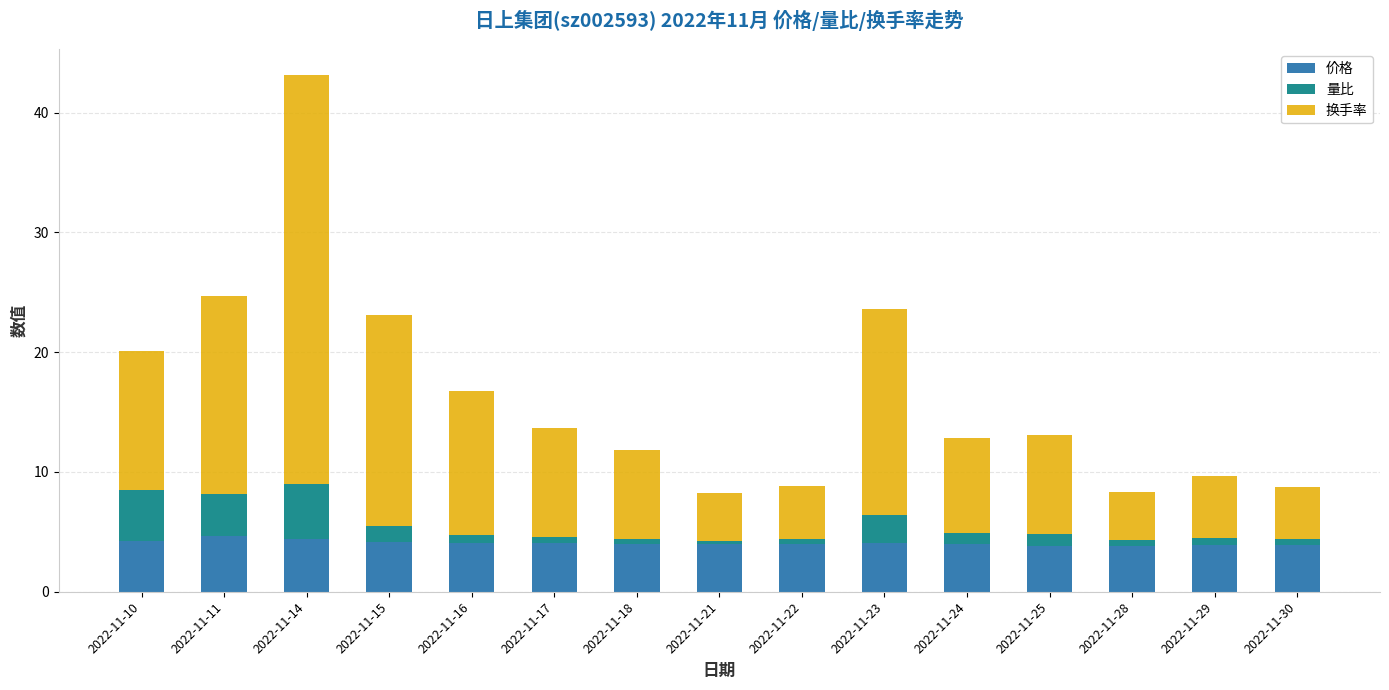

What is the difference between the maximum and second lowest values in the 价格 series?

0.8